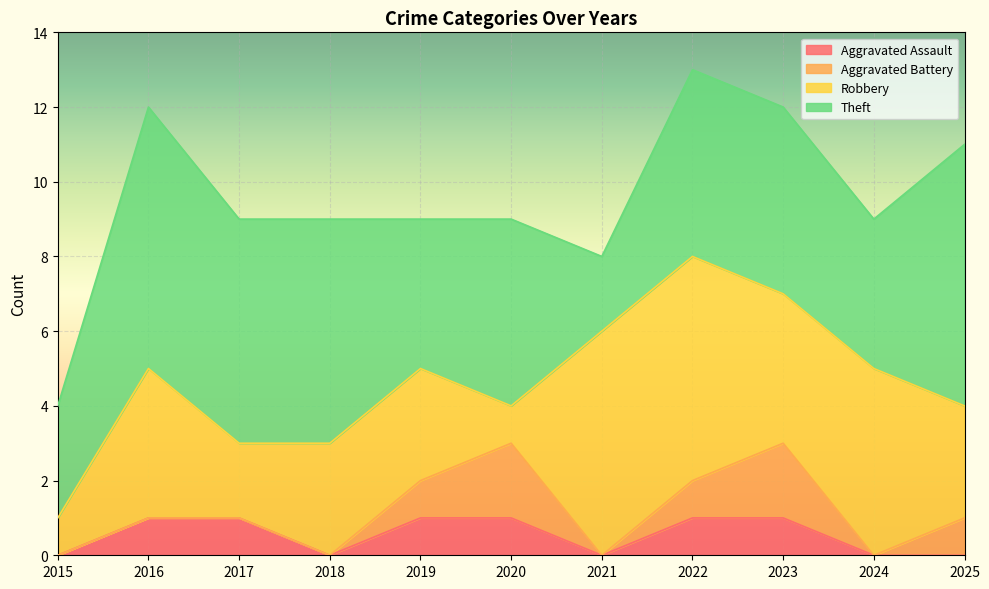

Where is the first local minimum for Aggravated Battery?

2021